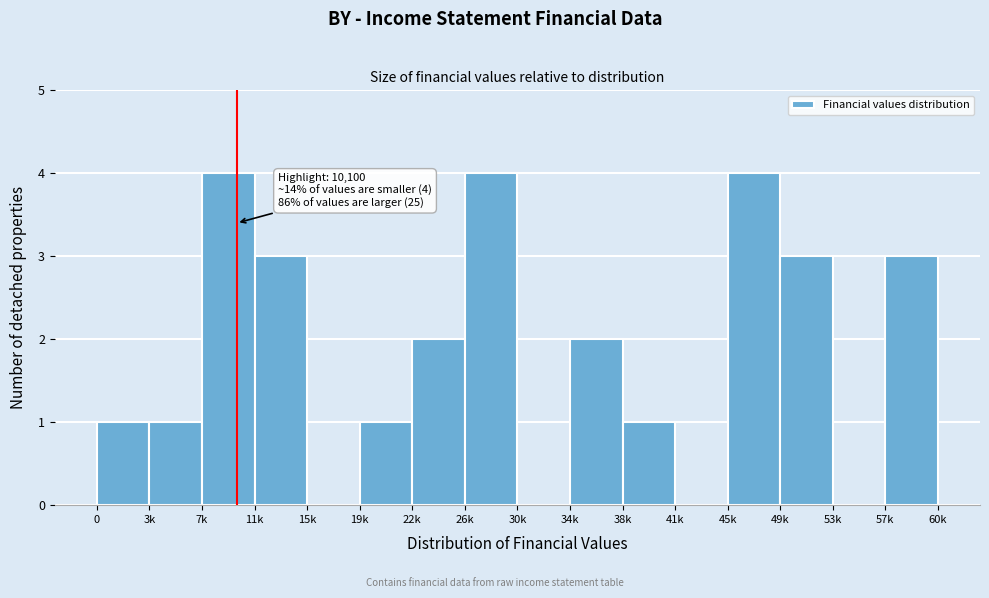

Reading left to right, transcribe all the data shown in this chart.

0=1	3k=1	7k=4	11k=3	15k=0	19k=1	22k=2	26k=4	30k=0	34k=2	38k=1	41k=0	45k=4	49k=3	53k=0	57k=3